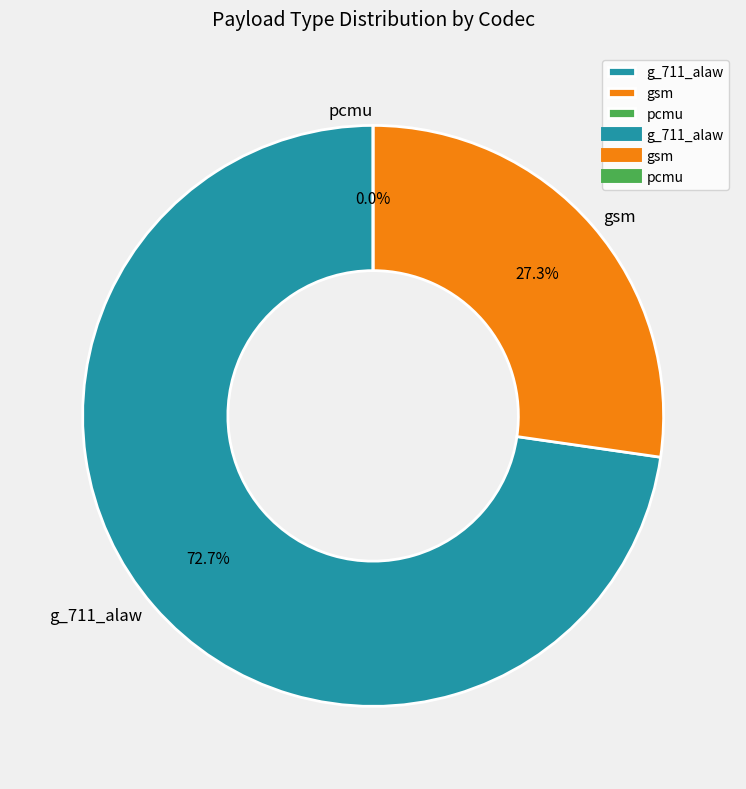

Between g_711_alaw and pcmu, which is larger?

g_711_alaw